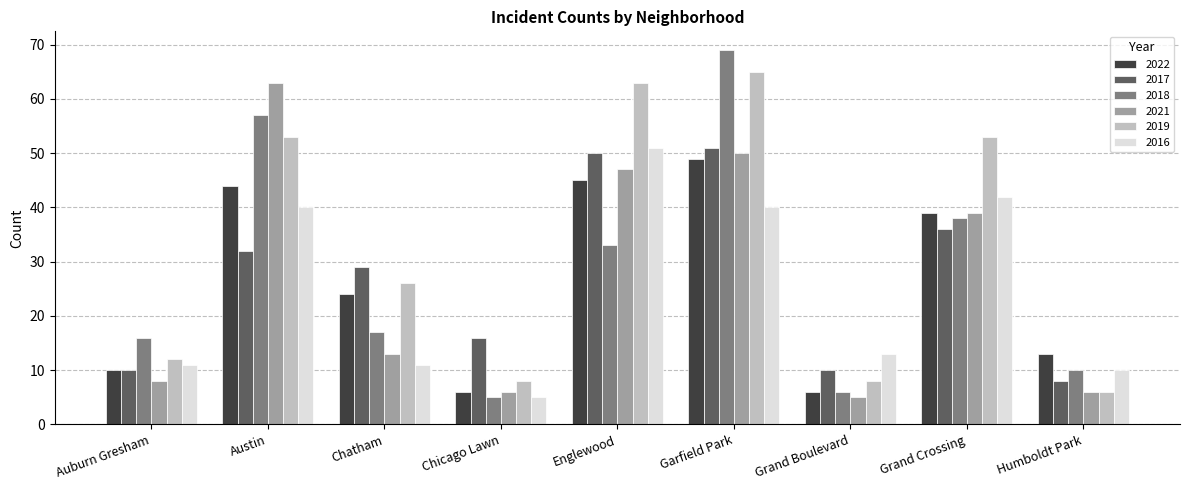

Which series changed the most between Austin and Chatham?

2021